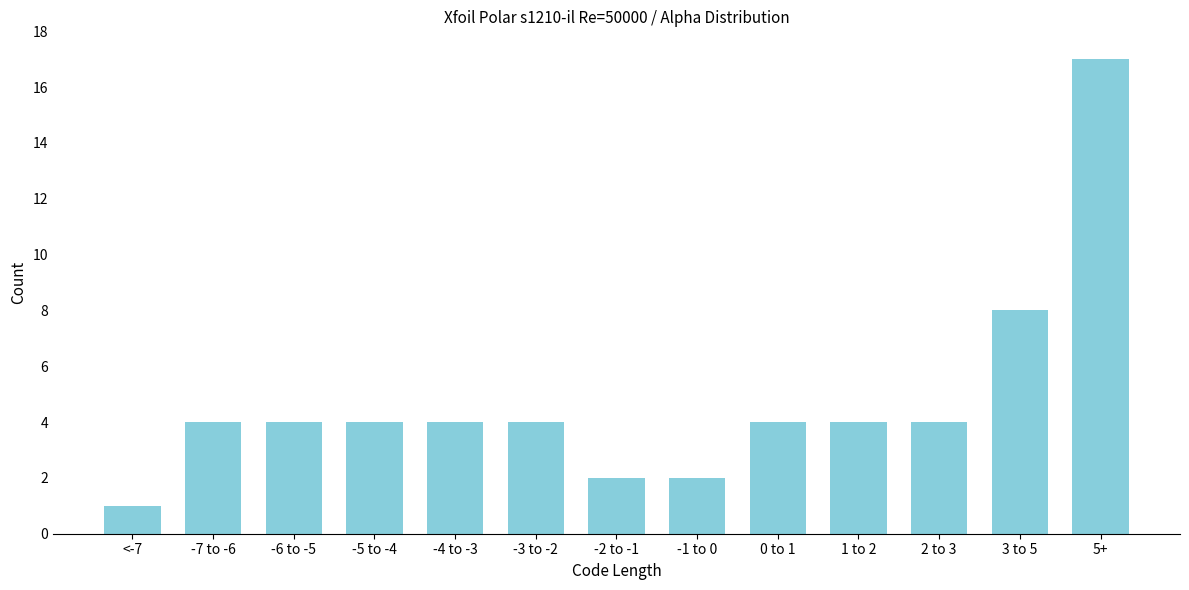

Reading right to left, list all the values displayed in this chart.

5+=17	3 to 5=8	2 to 3=4	1 to 2=4	0 to 1=4	-1 to 0=2	-2 to -1=2	-3 to -2=4	-4 to -3=4	-5 to -4=4	-6 to -5=4	-7 to -6=4	<-7=1